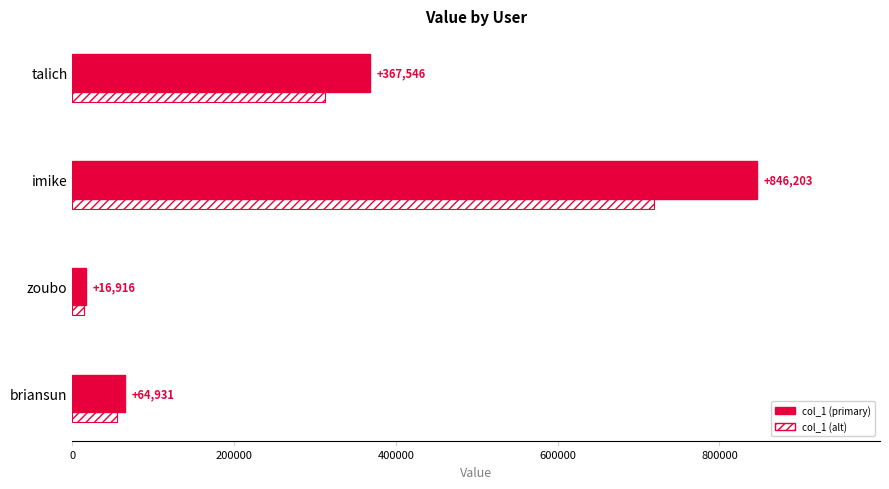

What is the maximum value shown in the chart?

846203.0